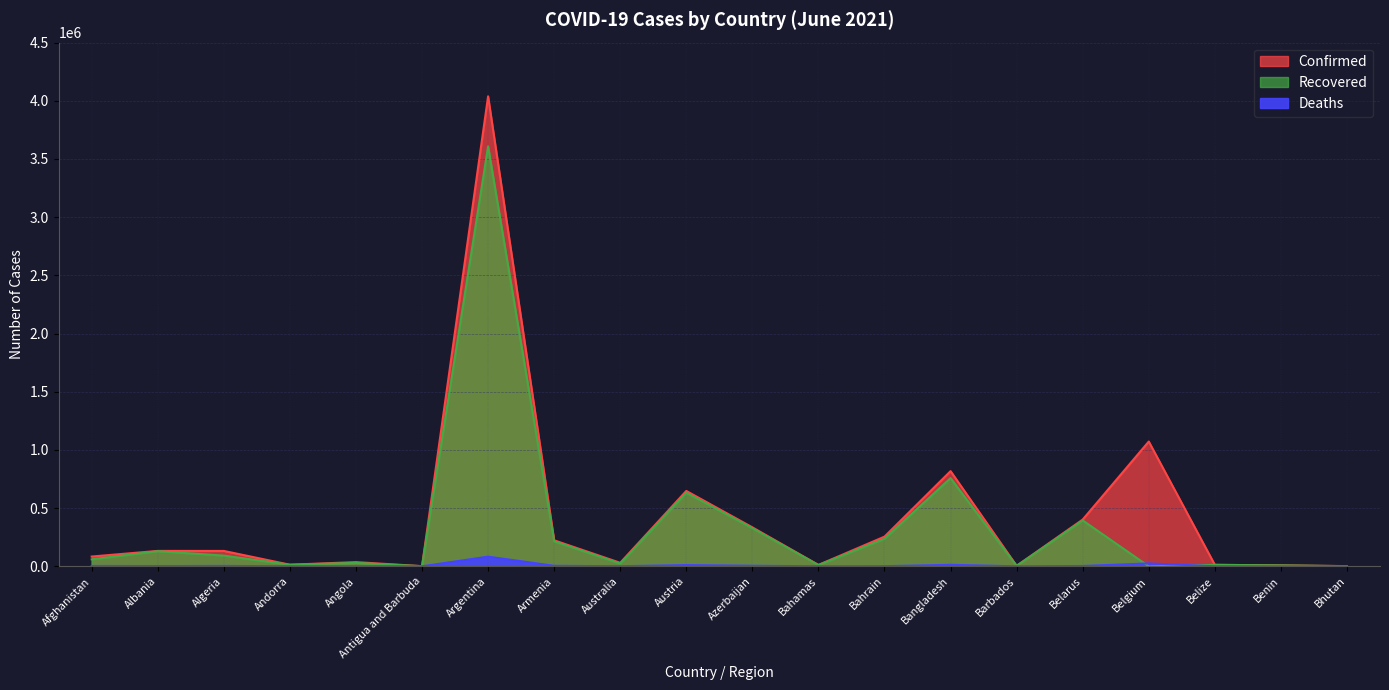

Does the chart have visible grid lines?

Yes